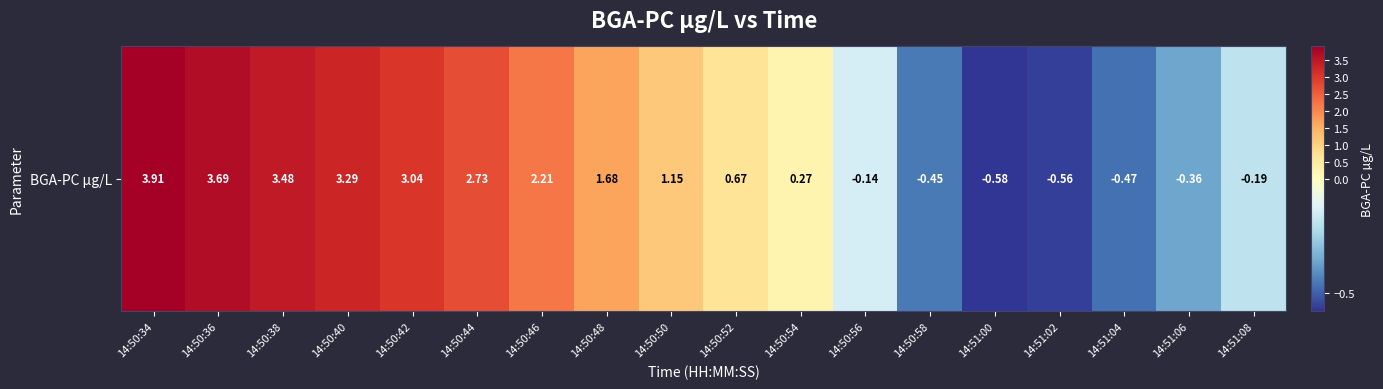

How many data points are less than 1?

9